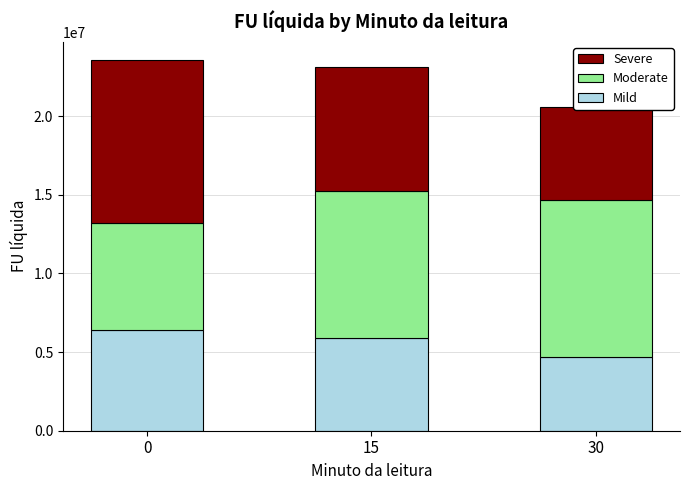

Which series has the largest total across all categories?

Moderate